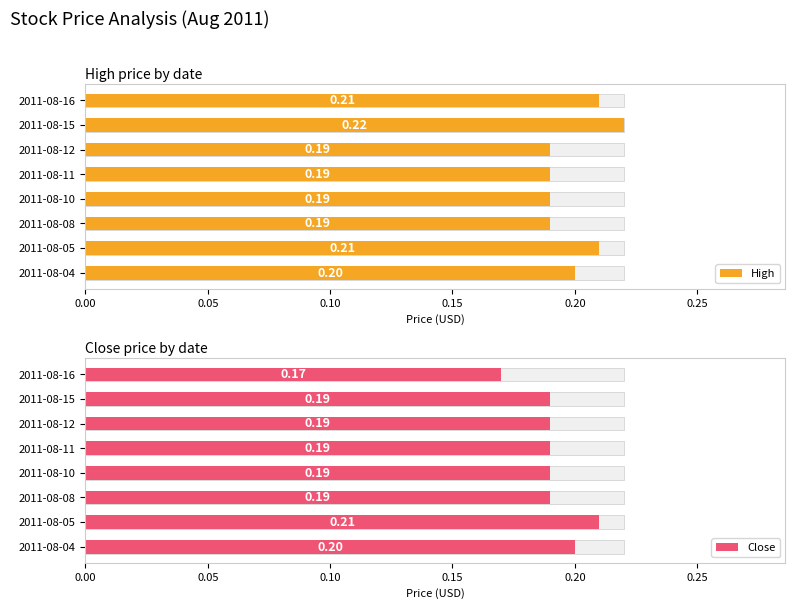

How many bars are there in each group?

2